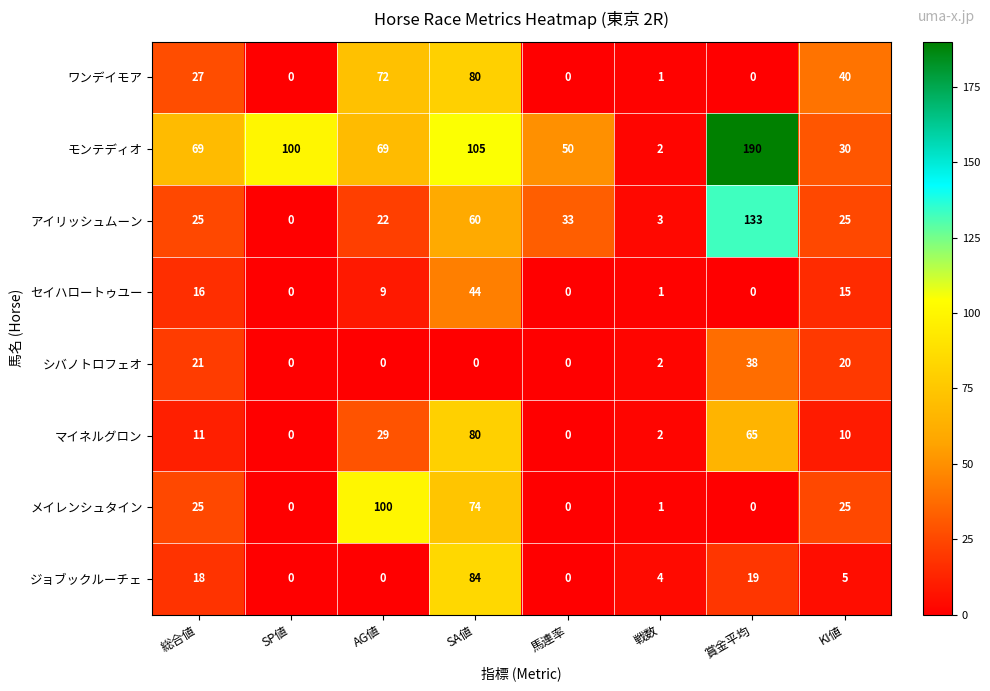

Which series has the largest total across all categories?

モンテディオ